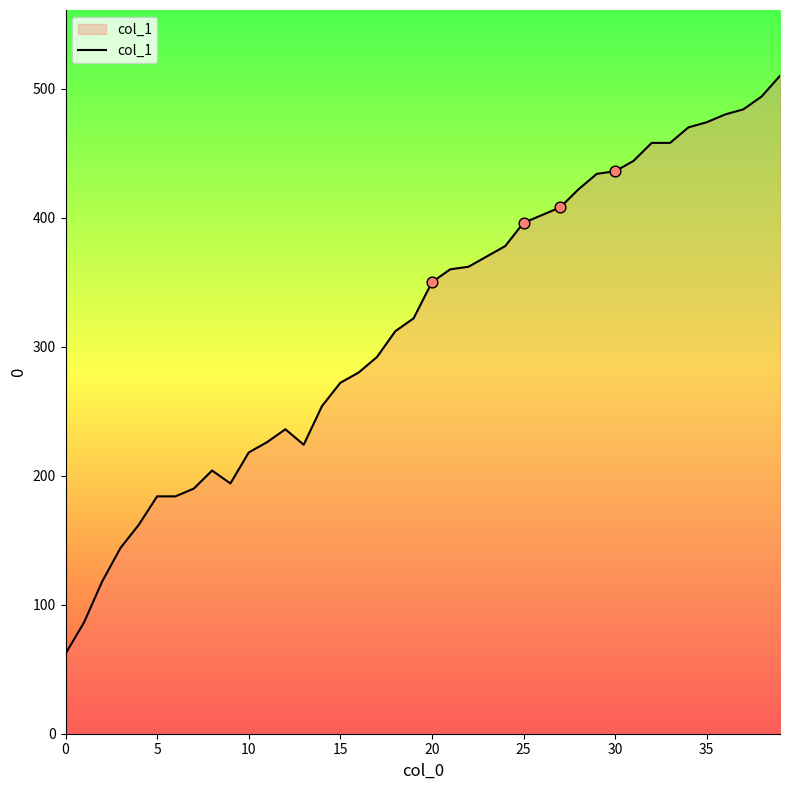

What is the difference between the maximum and minimum values?

448